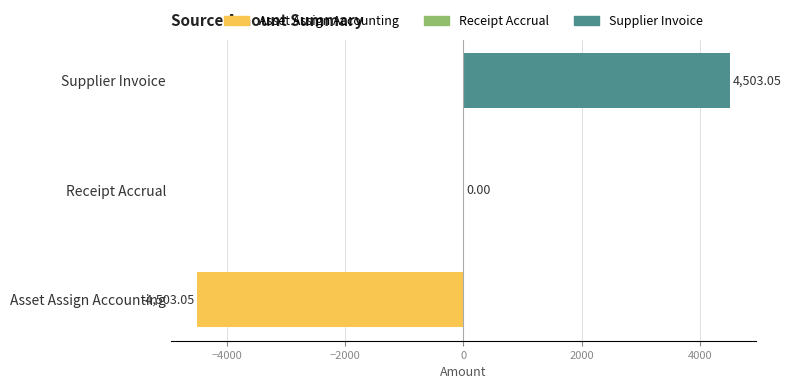

Which has a higher value, Receipt Accrual or Asset Assign Accounting?

Receipt Accrual